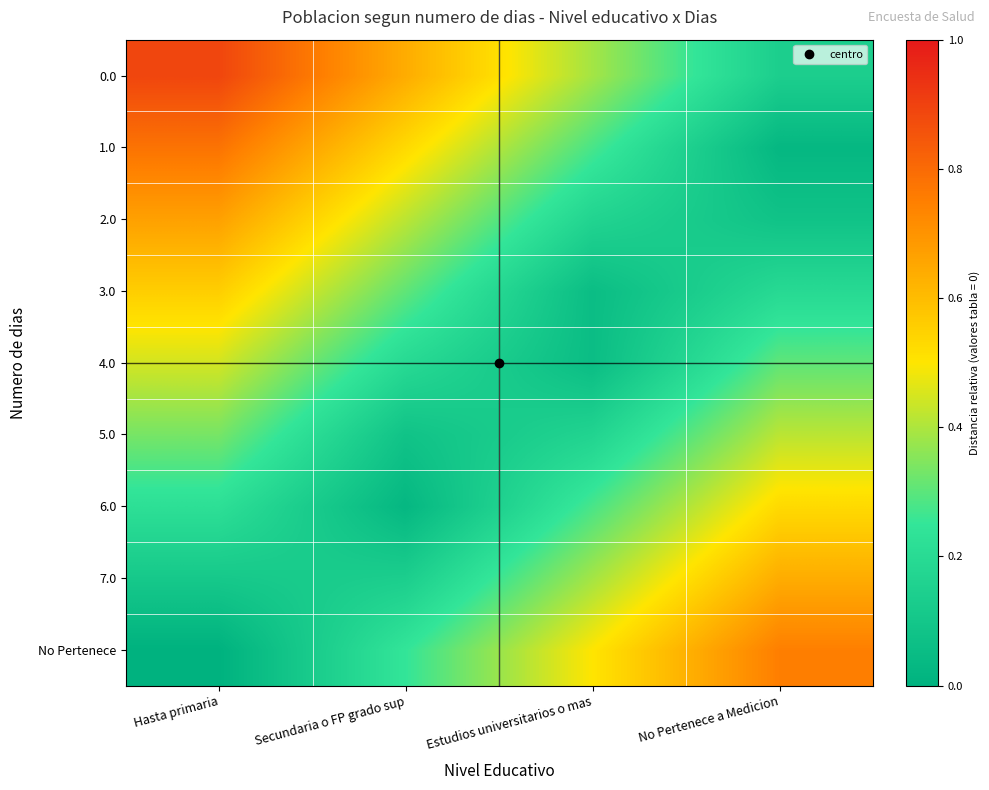

Count the number of categories in the chart.

4